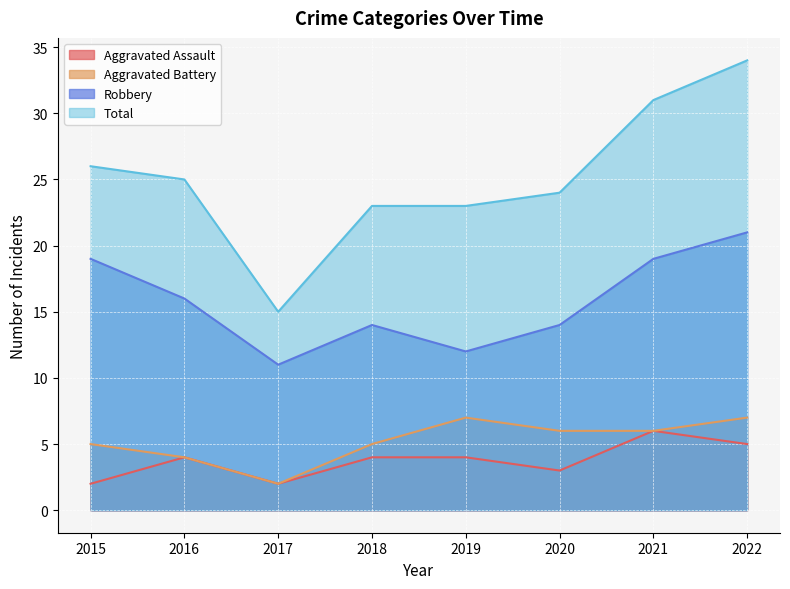

How many interior local valleys does the Aggravated Battery series have?

1